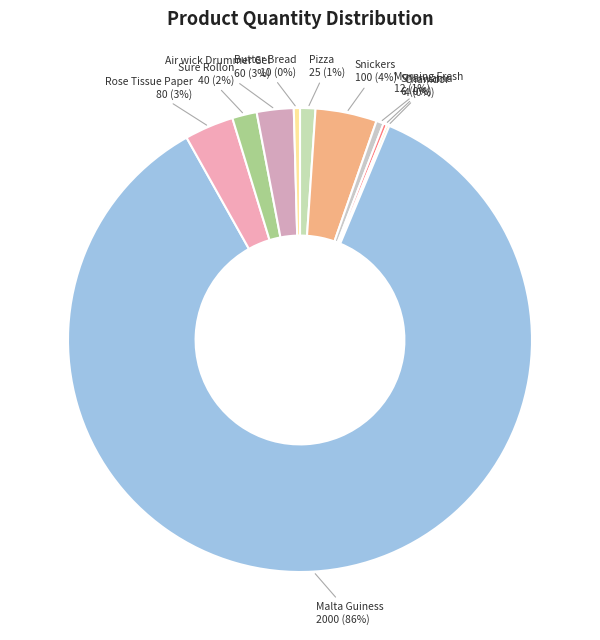

Does any single category account for the majority?

Yes